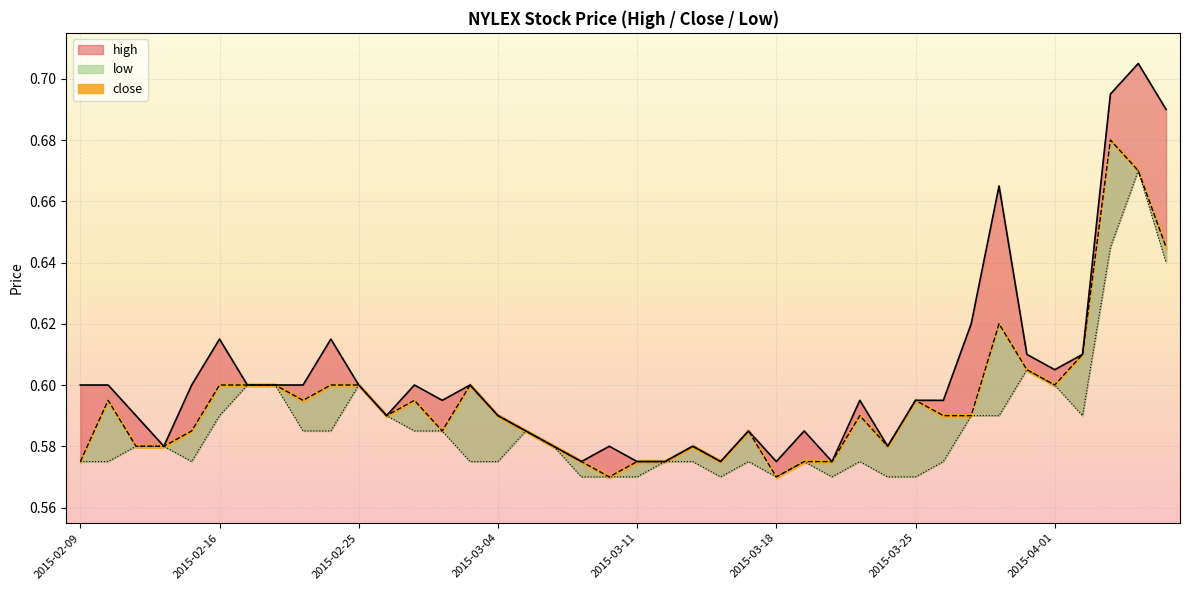

True or false: low and high intersect in this chart.

False